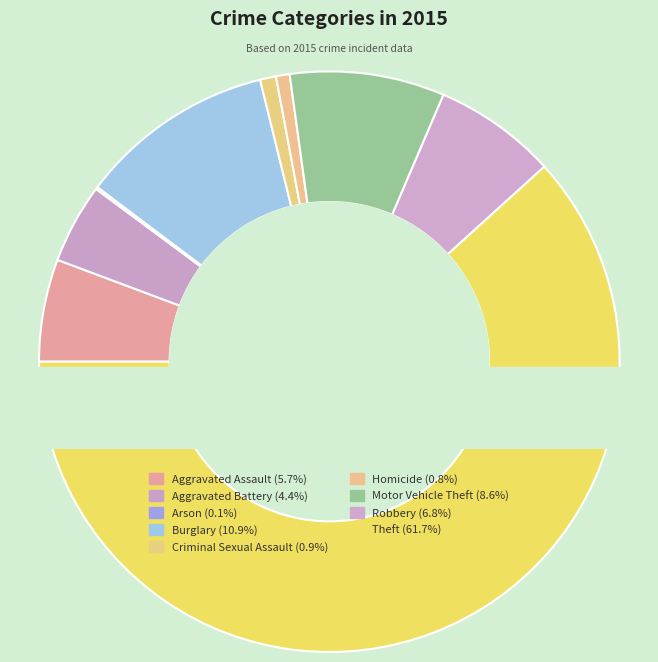

Is it true that Burglary is 20% of the pie?

False